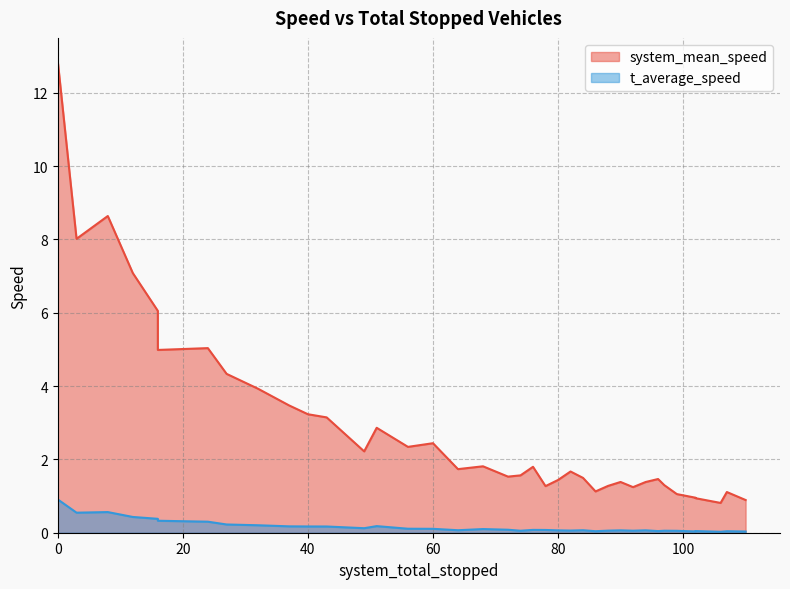

What is the sum of the t_average_speed values at 97 and 40?

0.2